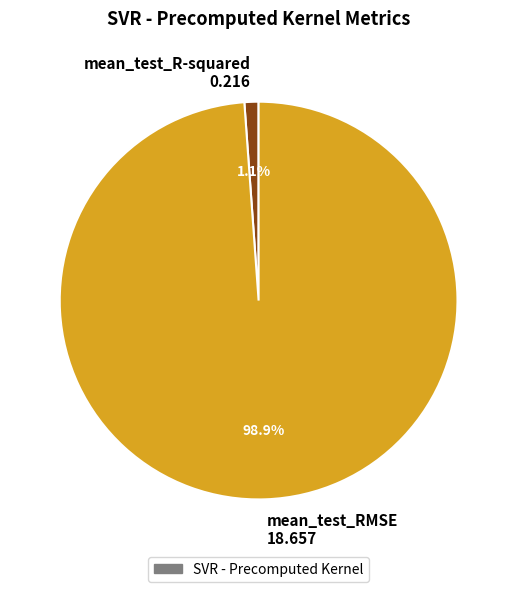

To the nearest percent, what portion does mean_test_R-squared represent?

1%